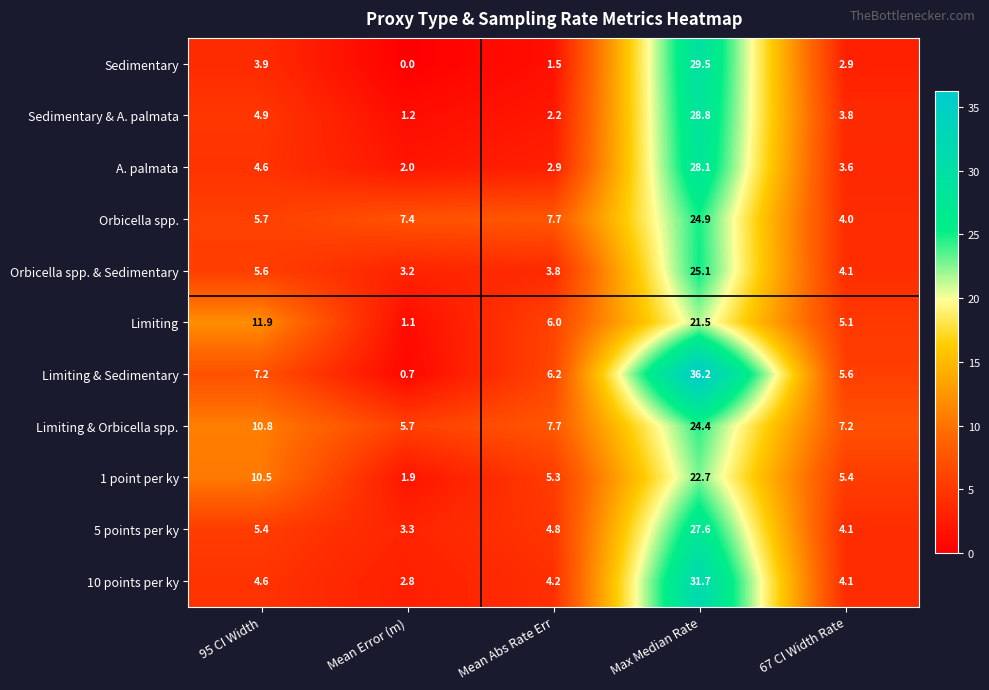

Is it true that A. palmata equals 43.6 at Max Median Rate?

False